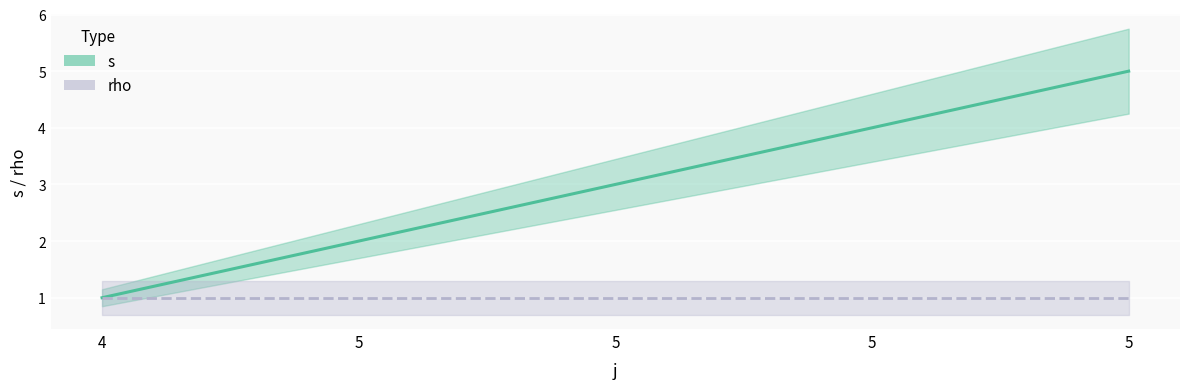

At which label does the data first exceed 3?

5